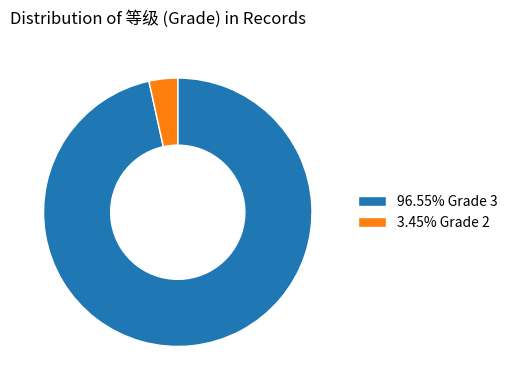

Does 96.55% Grade 3 represent more than half of the total?

Yes